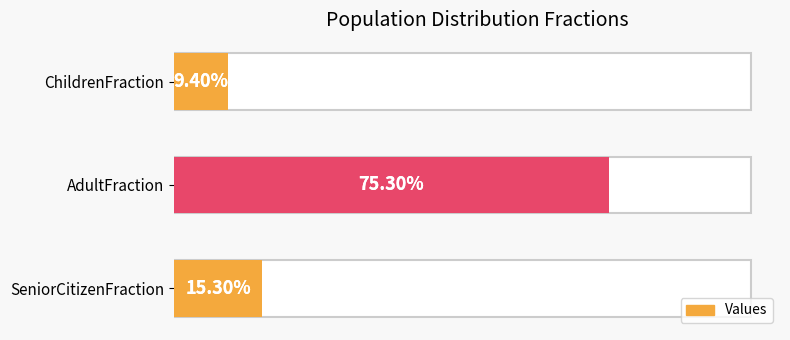

Between AdultFraction and SeniorCitizenFraction, which is larger?

AdultFraction